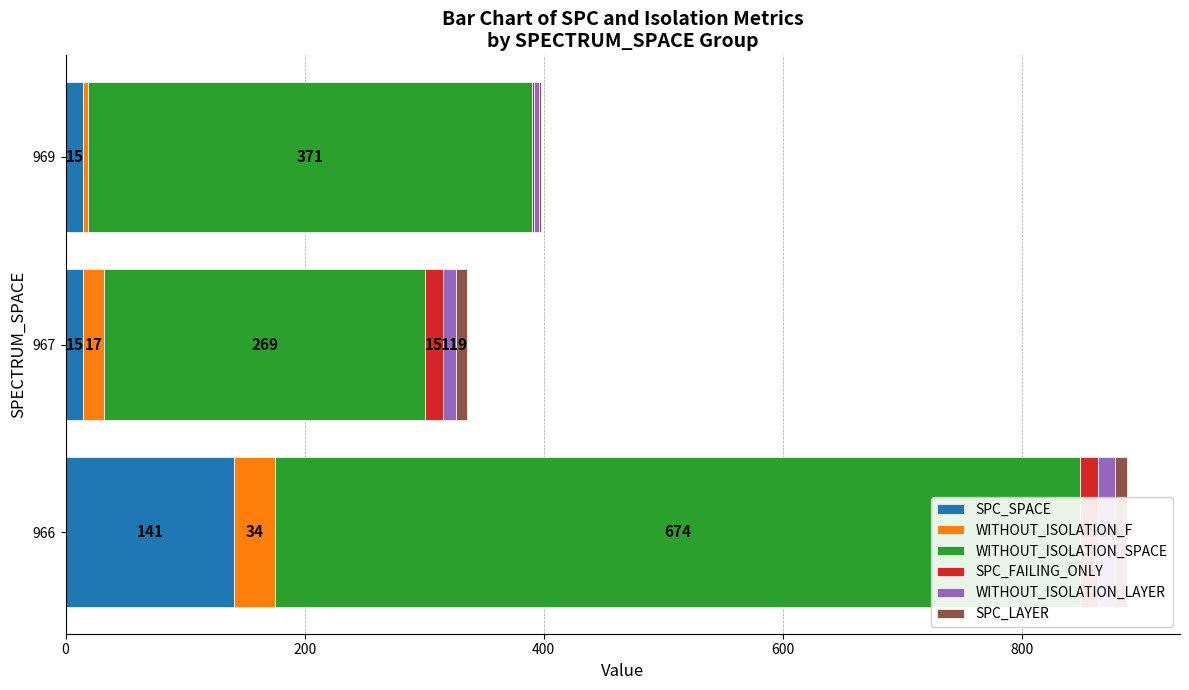

The value of WITHOUT_ISOLATION_LAYER at 969 is 4. True or false?

True